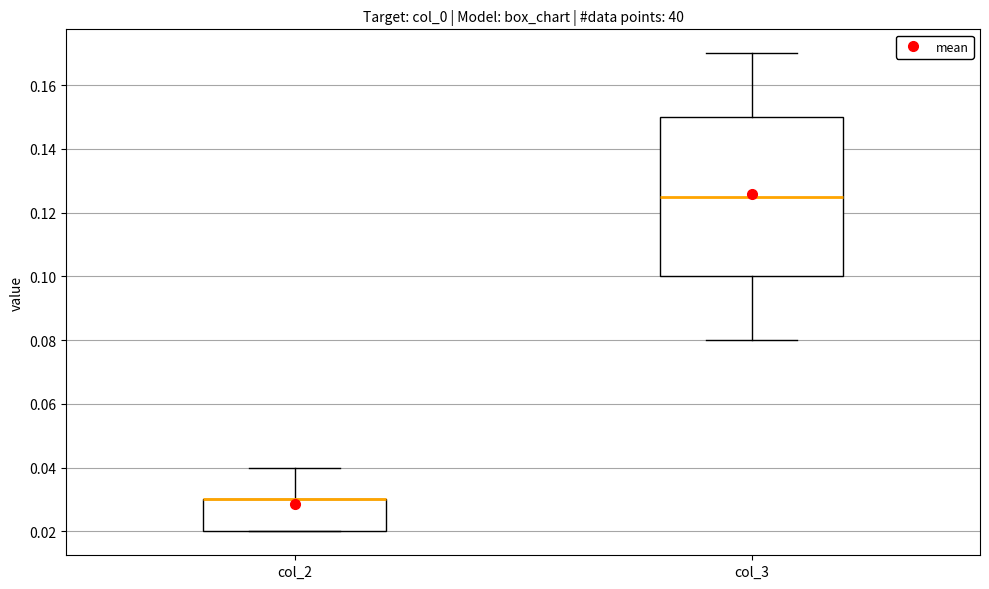

Which box is the tallest, from its lower edge to its upper edge?

col_3